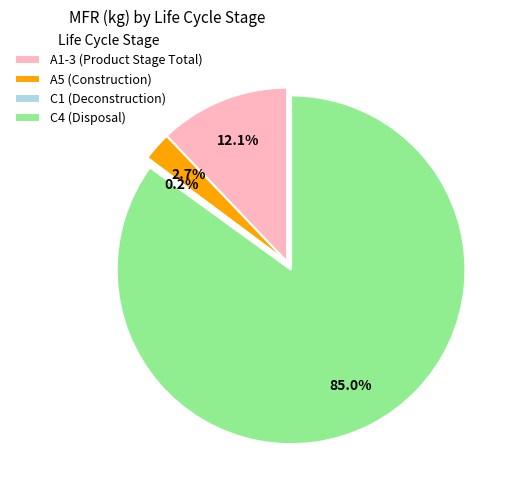

Combined, do A5 (Construction) and A1-3 (Product Stage Total) account for over 50%?

No